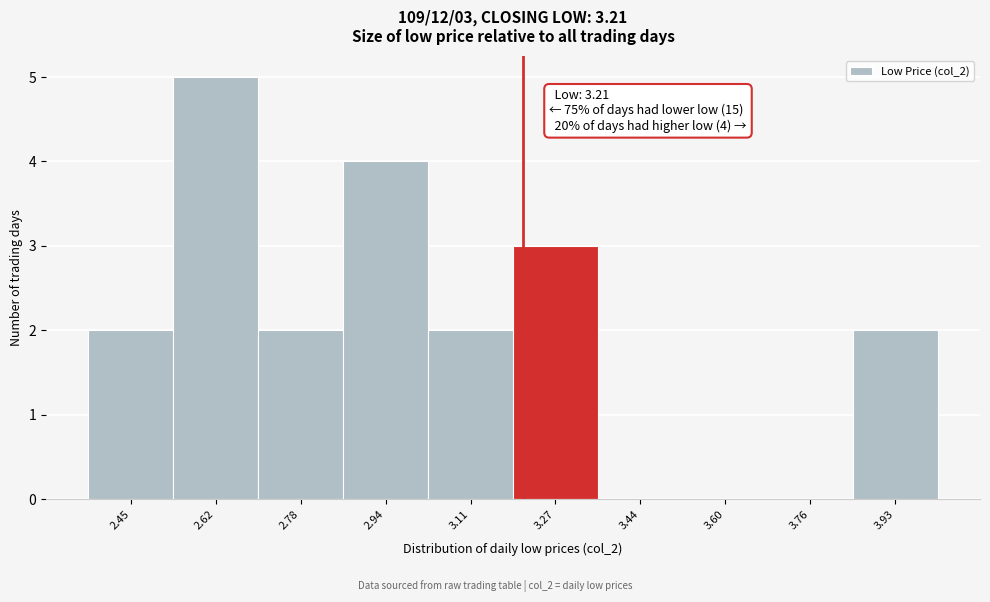

Which range on the x-axis has the tallest bar?

2.534 to 2.698